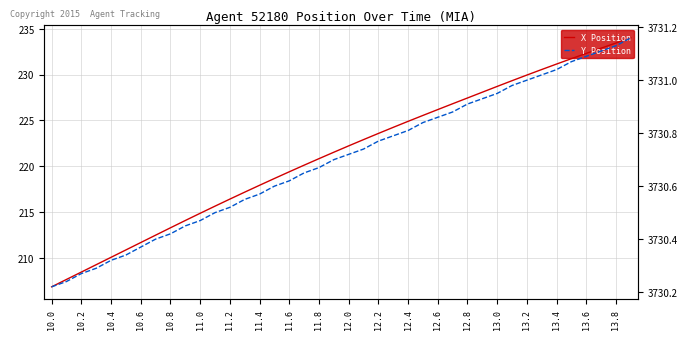

True or false: Y Position has more than 1 points higher than both neighbors.

False